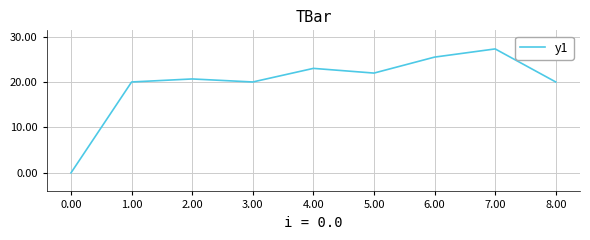

What is the change in value from 2.00 to 6.00?

+4.8